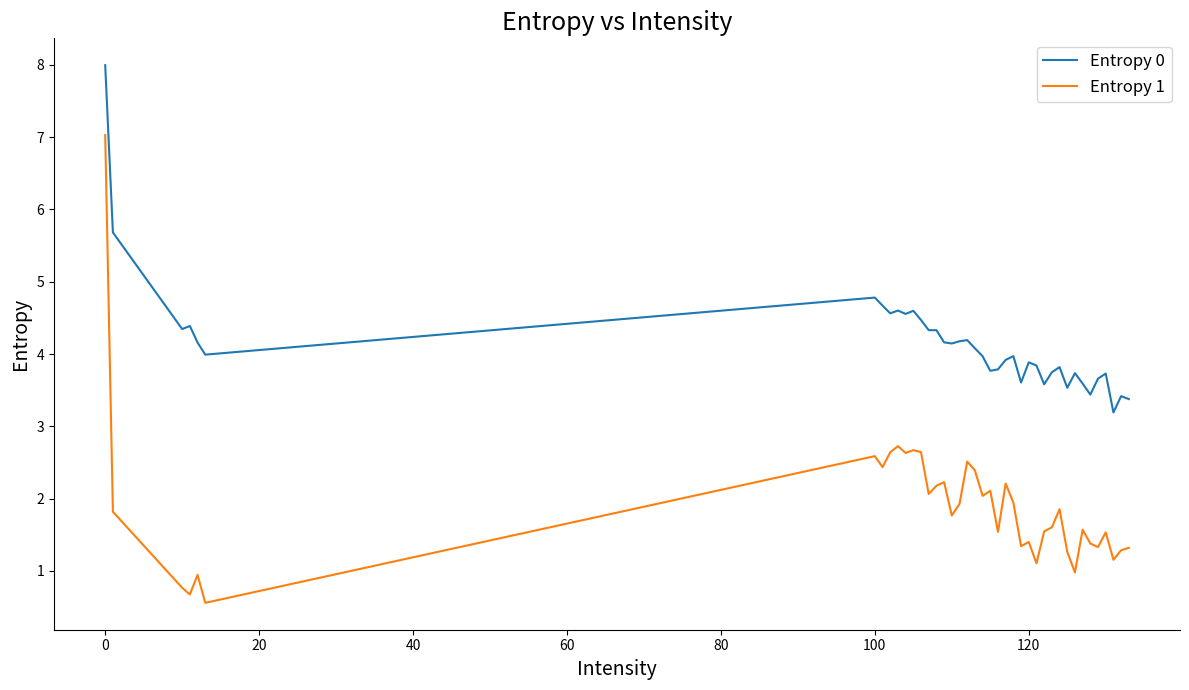

Rank the series by their average value, from lowest to highest.

Entropy 1, Entropy 0